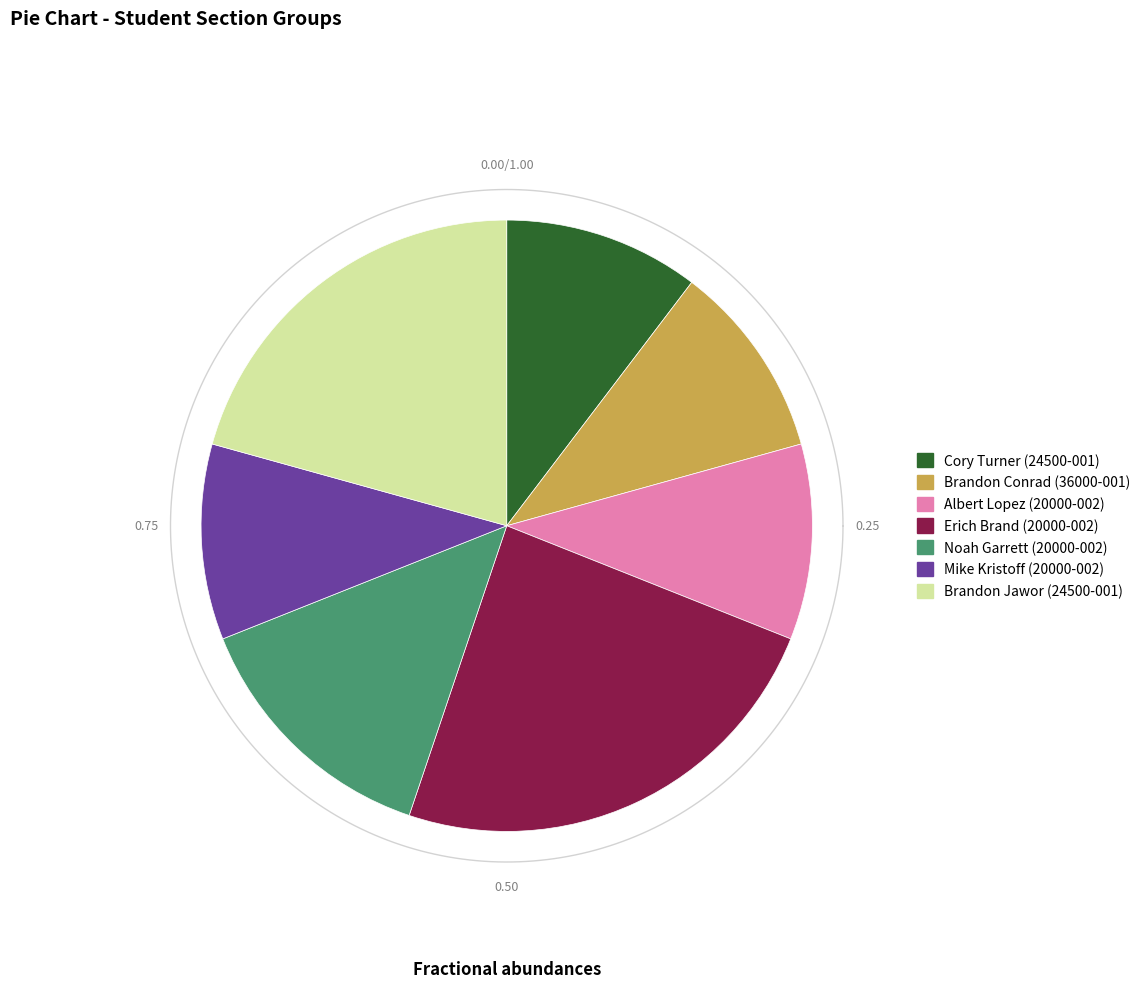

Which category has the smallest portion of the pie?

Cory Turner (24500-001)